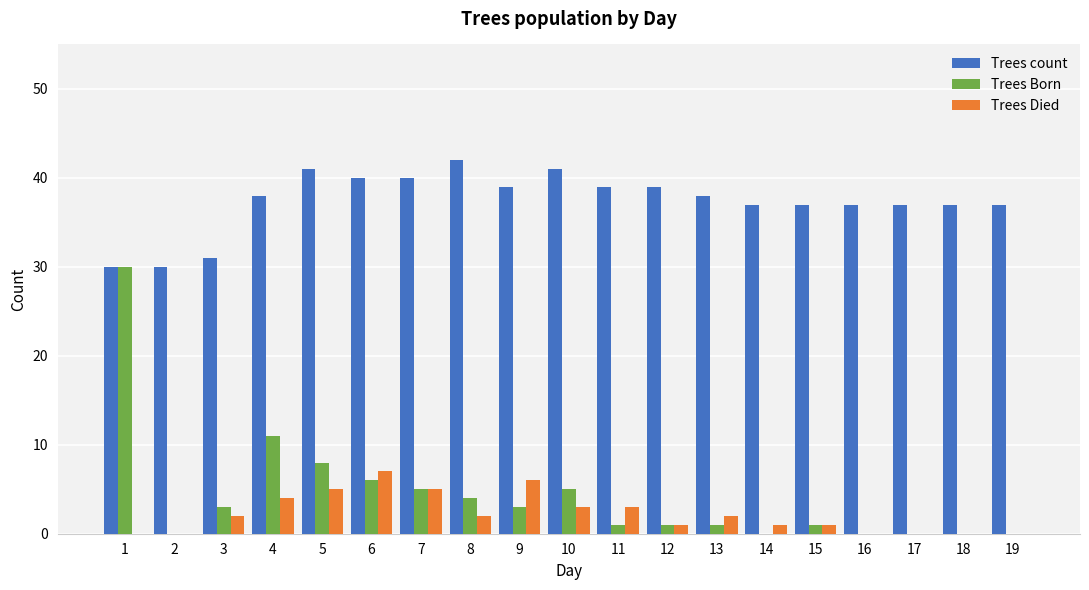

Between 2 and 15, which series saw the biggest shift?

Trees count